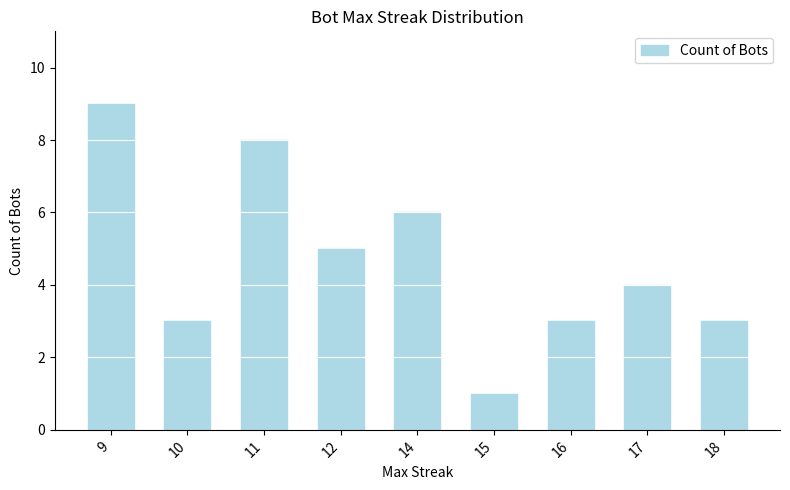

True or false: the data shows 1 at 10.

False